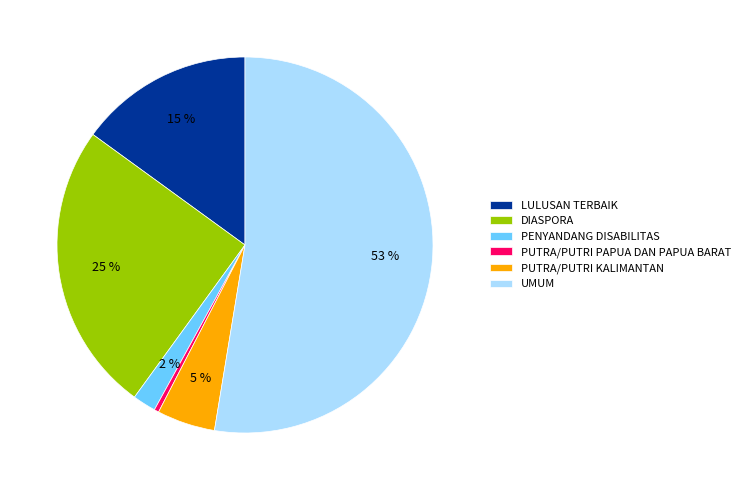

True or false: LULUSAN TERBAIK accounts for 23% of the total.

False